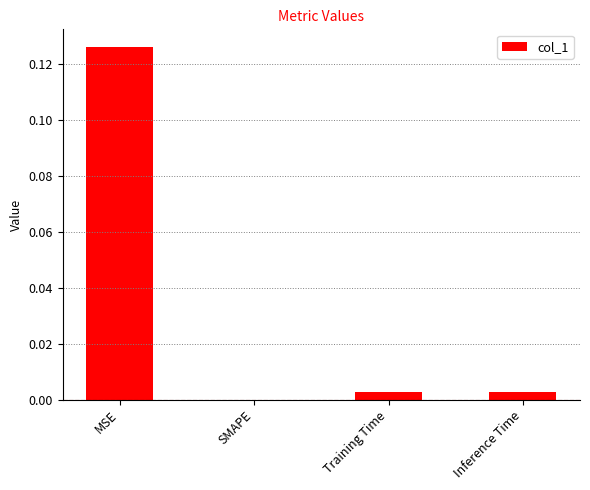

The value at SMAPE is -0.1. True or false?

False